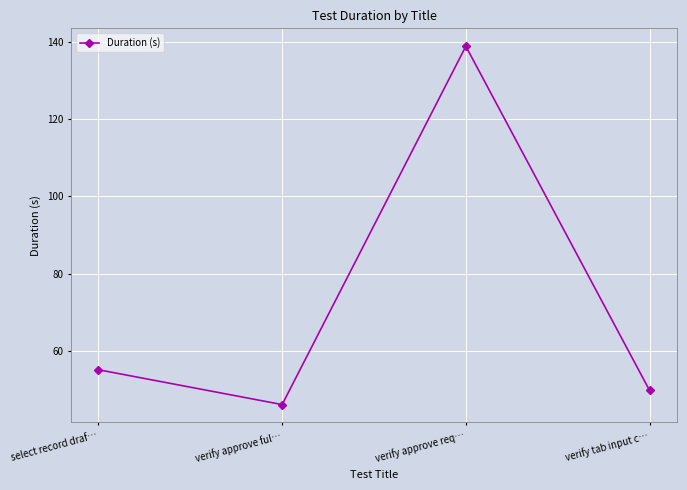

Approximately how many times larger is the value at verify tab input c… compared to verify approve ful…?

1.1